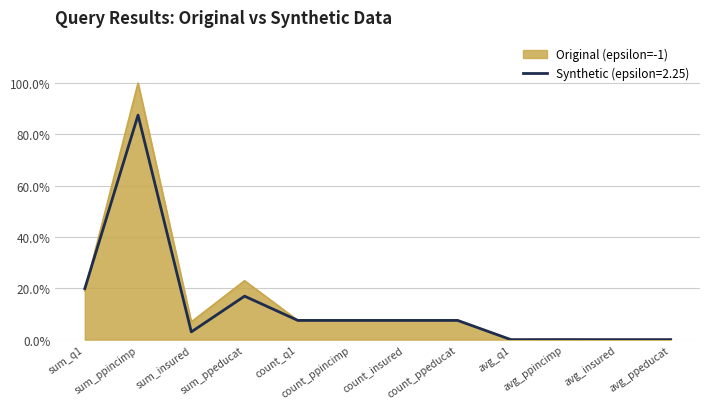

What is the difference between the maximum and minimum values in the Original (epsilon=-1) series?

100.0